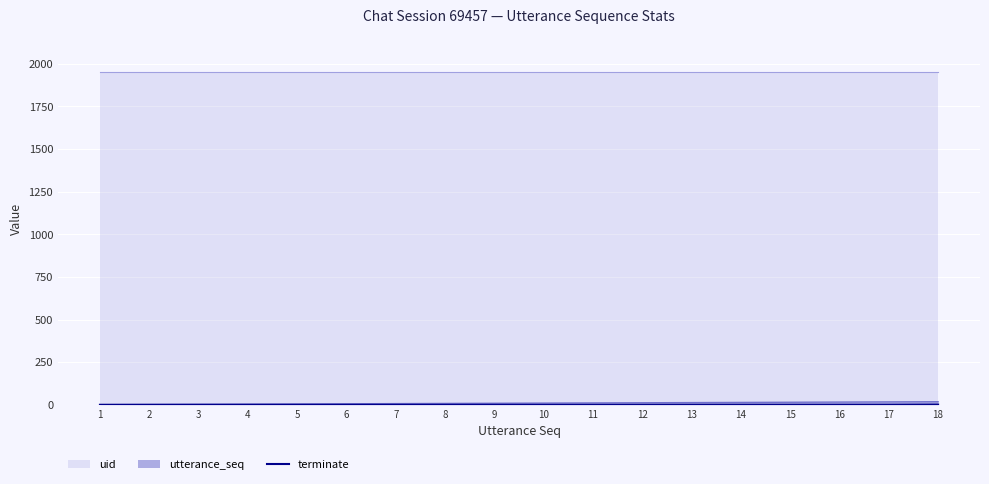

Reading left to right, extract all data points from this chart.

0	0	0	0	0	0	0	0	0	0	0	0	0	0	0	0	0	1